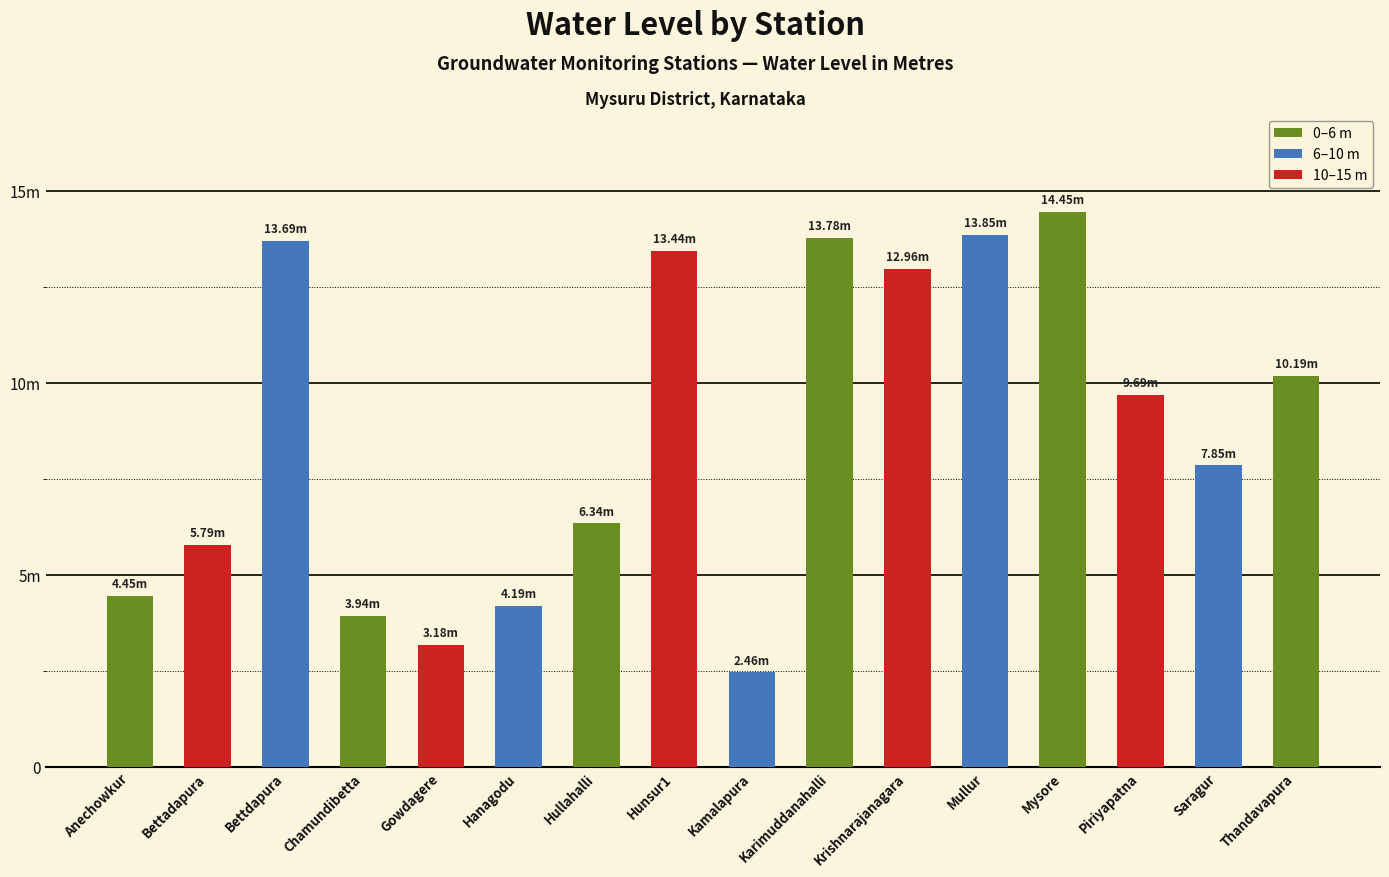

What is the difference between the values at Kamalapura and Gowdagere?

0.7